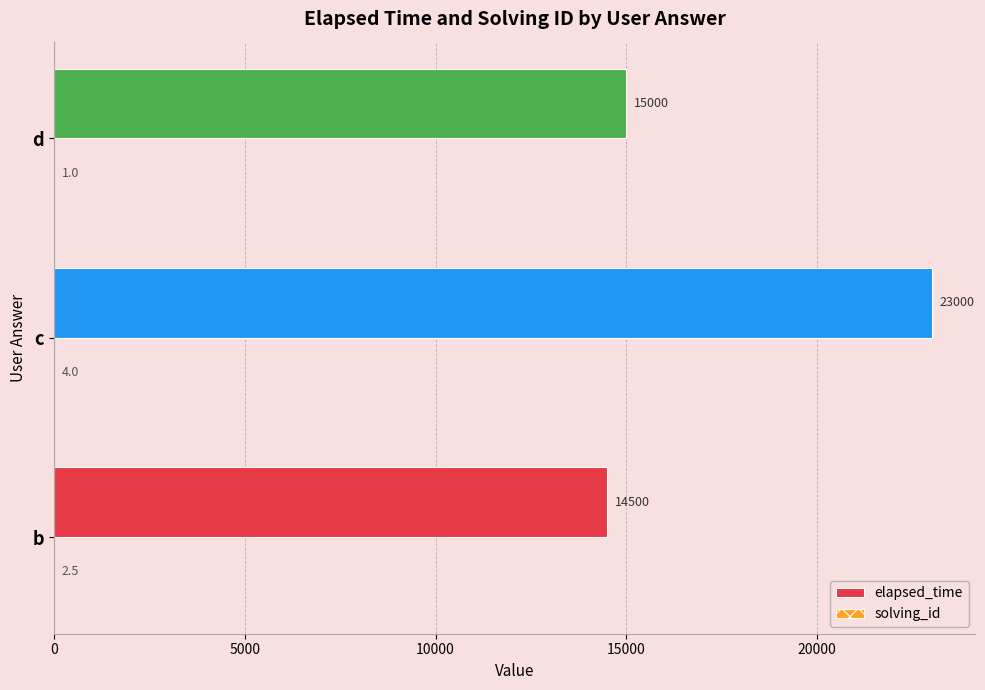

At which category does the chart reach its peak across all series?

c